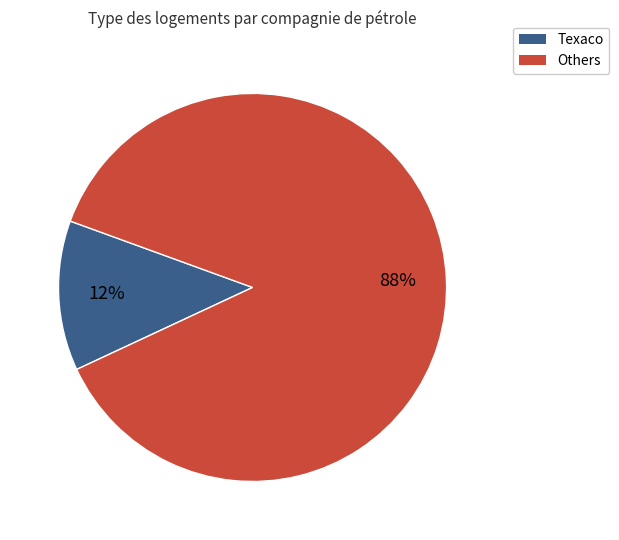

True or false: Texaco accounts for 5% of the total.

False